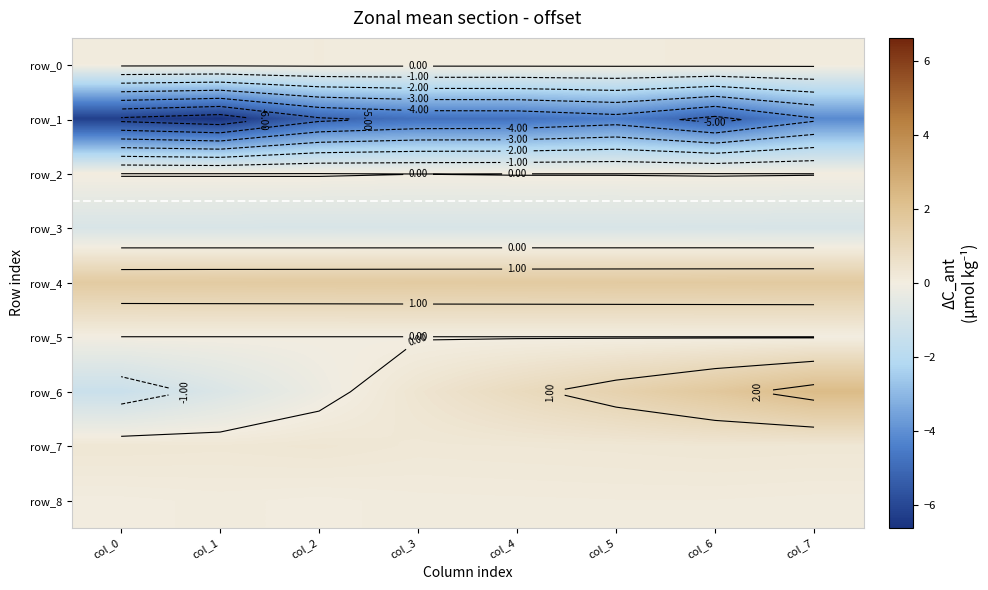

The row_1 series shows -4.8 at col_4. True or false?

True